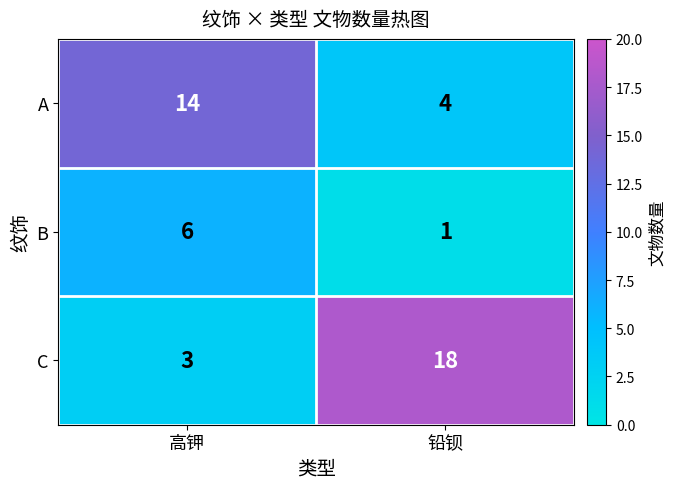

Which series changed the most between 高钾 and 铅钡?

C